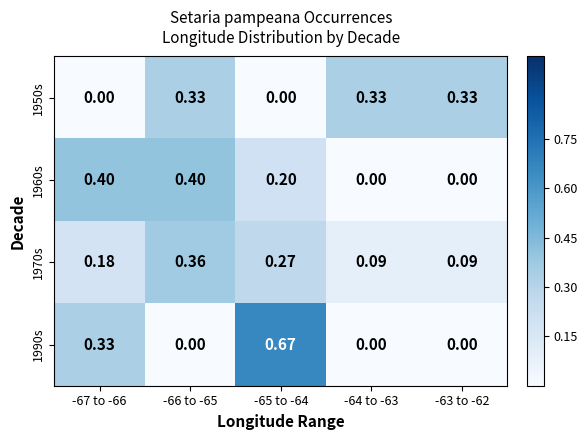

Reading left to right, extract all data points from this chart.

1950s: -67 to -66=0.0	-66 to -65=0.3	-65 to -64=0.0	-64 to -63=0.3	-63 to -62=0.3
1960s: -67 to -66=0.4	-66 to -65=0.4	-65 to -64=0.2	-64 to -63=0.0	-63 to -62=0.0
1970s: -67 to -66=0.2	-66 to -65=0.4	-65 to -64=0.3	-64 to -63=0.1	-63 to -62=0.1
1990s: -67 to -66=0.3	-66 to -65=0.0	-65 to -64=0.7	-64 to -63=0.0	-63 to -62=0.0